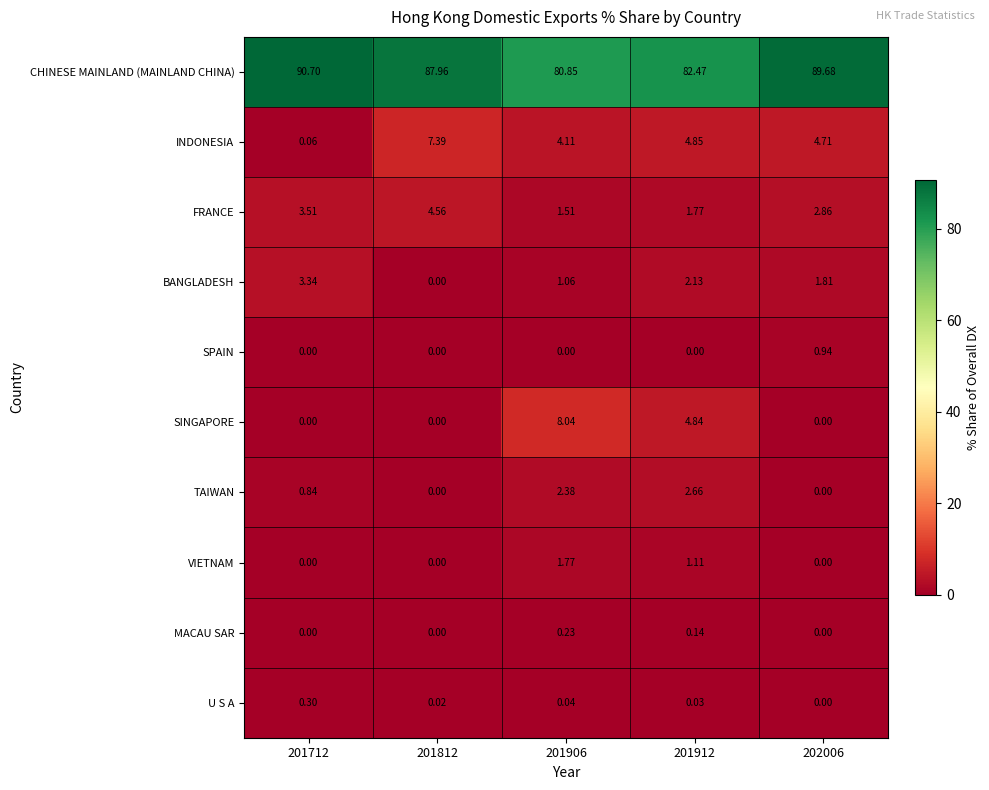

Between 201812 and 201912, which series saw the biggest shift?

CHINESE MAINLAND (MAINLAND CHINA)